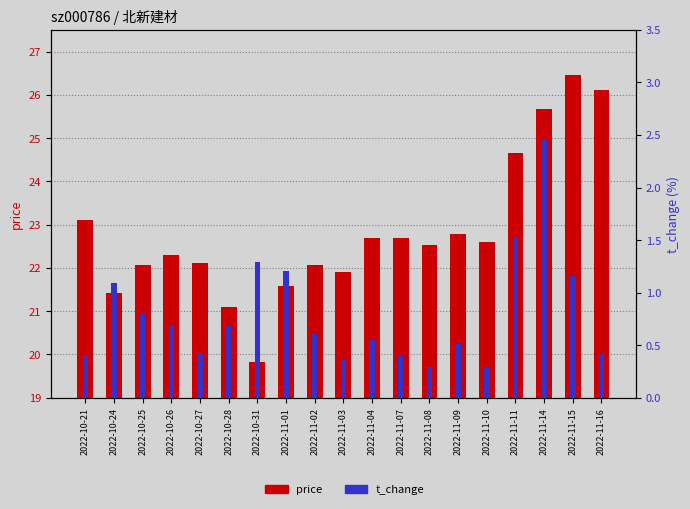

Which category has the highest value in the t_change series?

2022-11-14